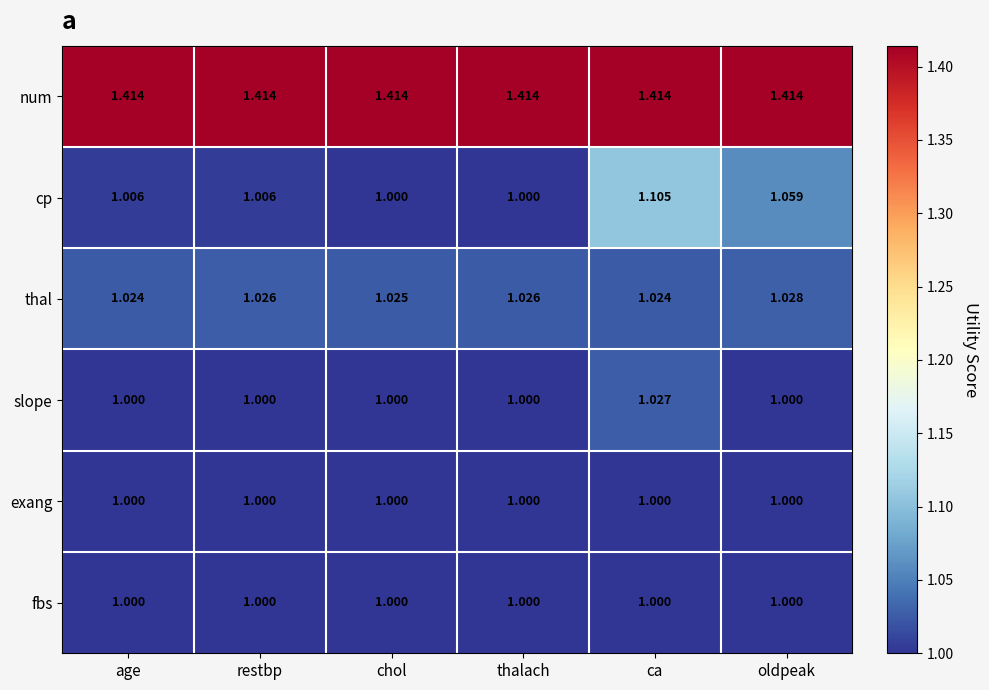

At which category is the sum across all series the highest?

ca